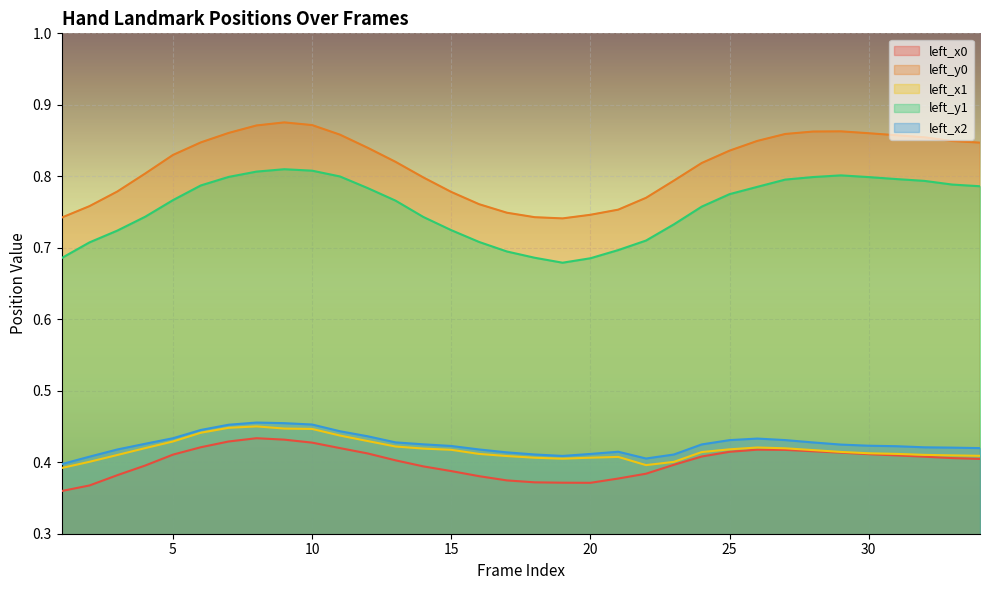

What is the total value across all series at 16?

2.7